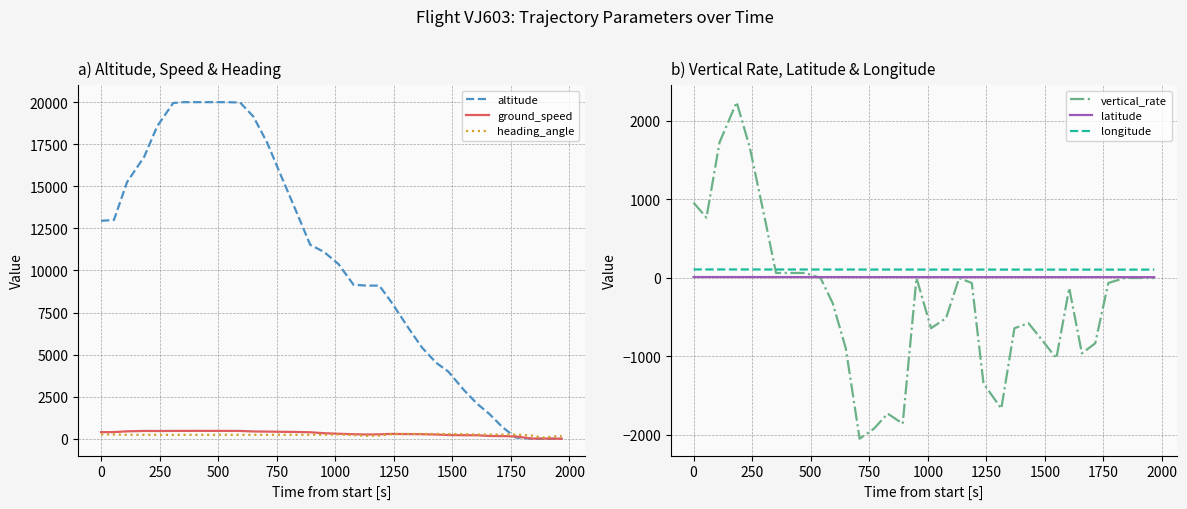

True or false: latitude and altitude cross at least once.

True